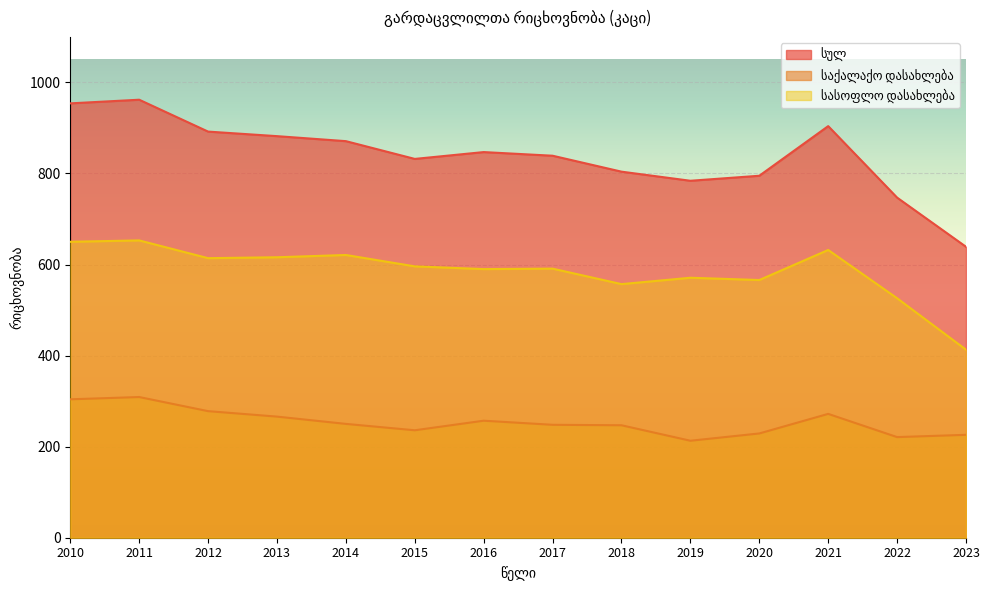

List the series in order of their overall mean, highest first.

სულ, სასოფლო დასახლება, საქალაქო დასახლება